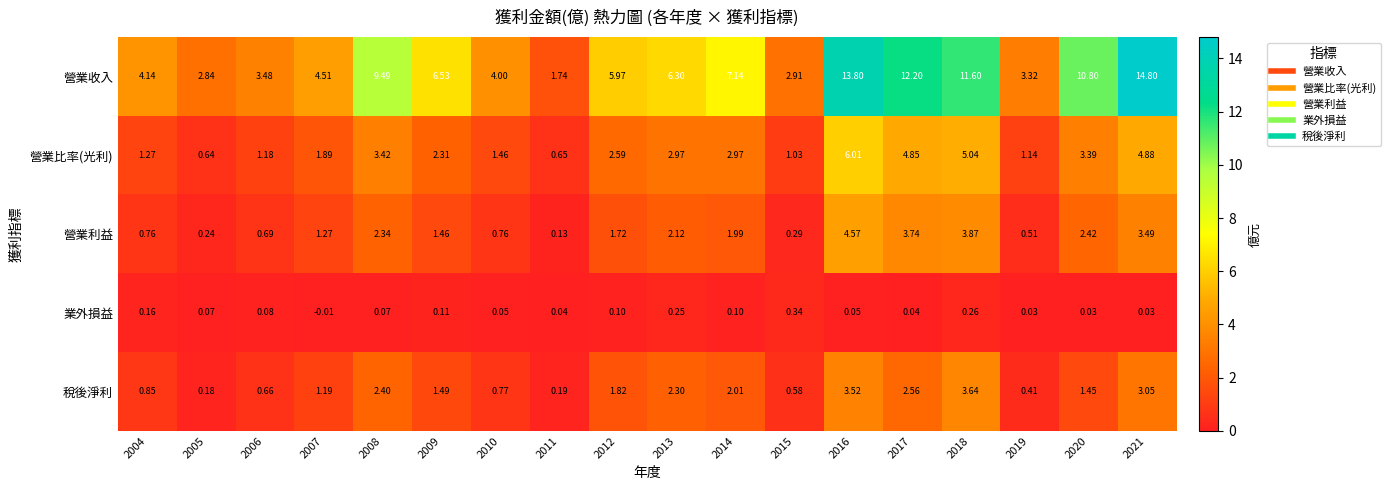

Which series has the widest spread of values?

營業收入